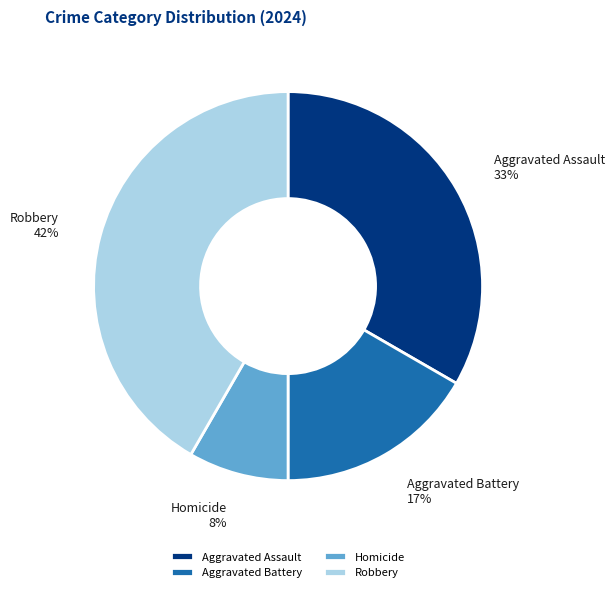

What is the largest slice in the pie chart?

Robbery